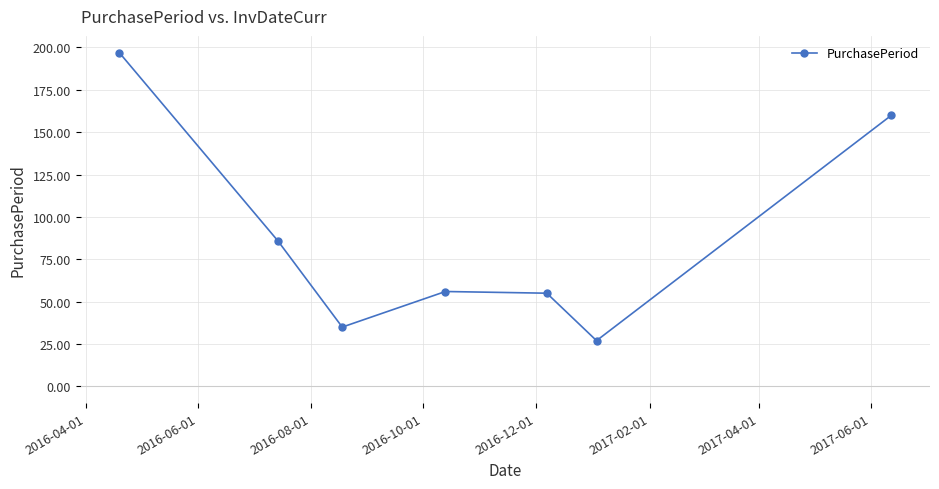

What is the minimum value shown in the chart?

27